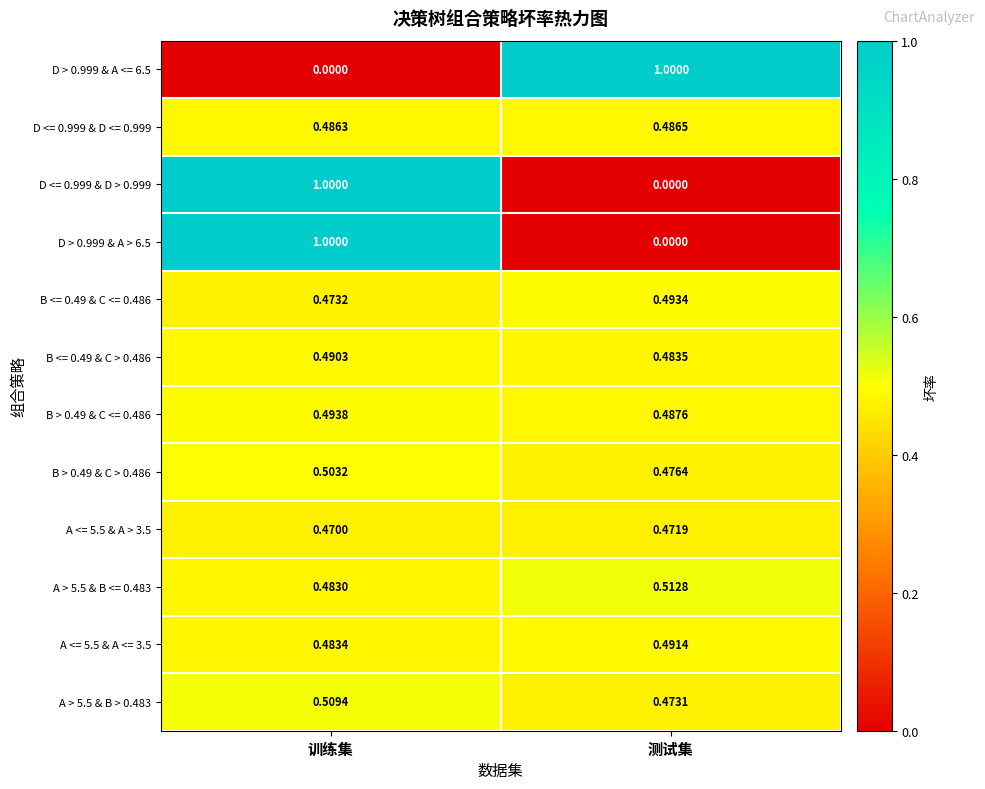

At which label does D > 0.999 & A > 6.5 reach its minimum?

测试集